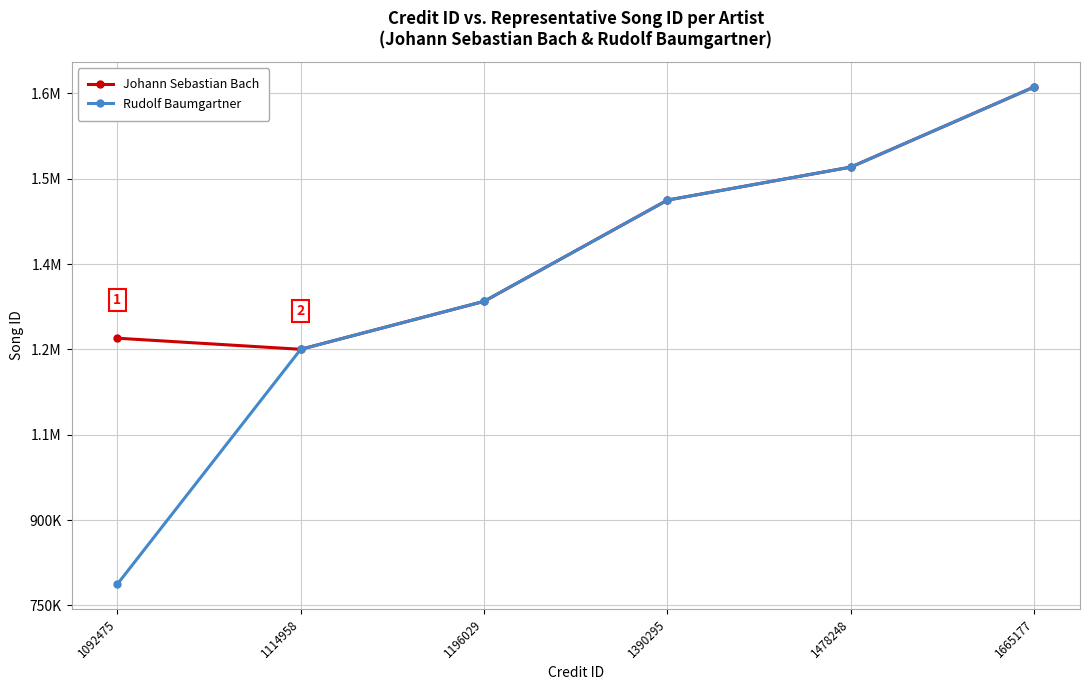

List the labels in order of Johann Sebastian Bach value, smallest first.

1114958, 1092475, 1196029, 1390295, 1478248, 1665177